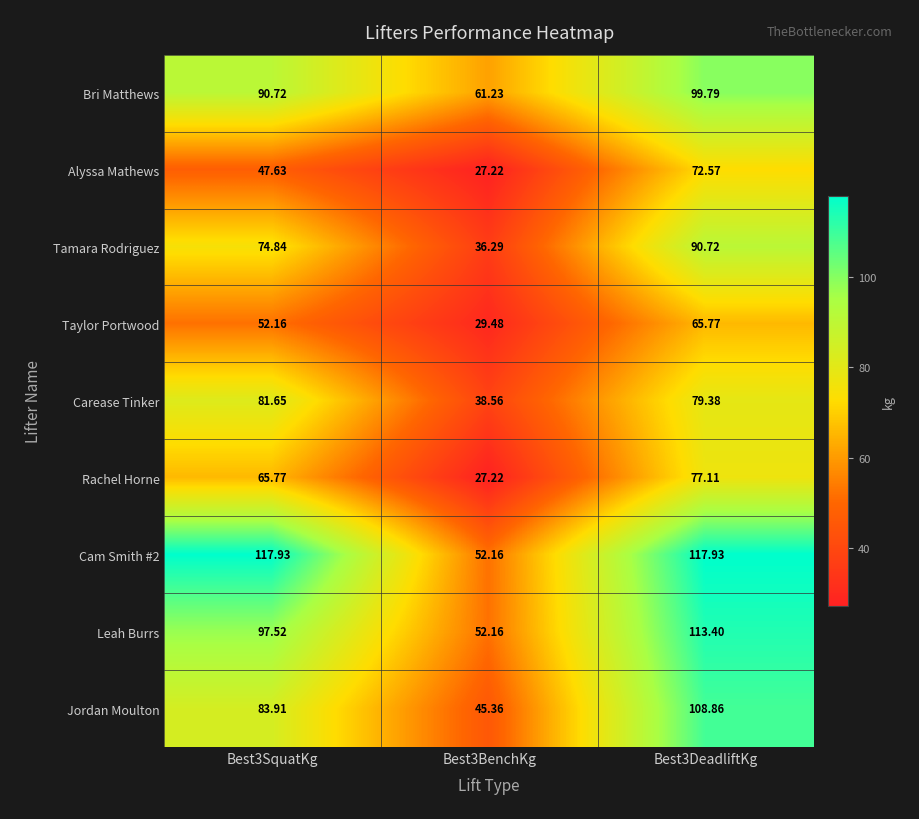

Which series has the largest total across all categories?

Cam Smith #2